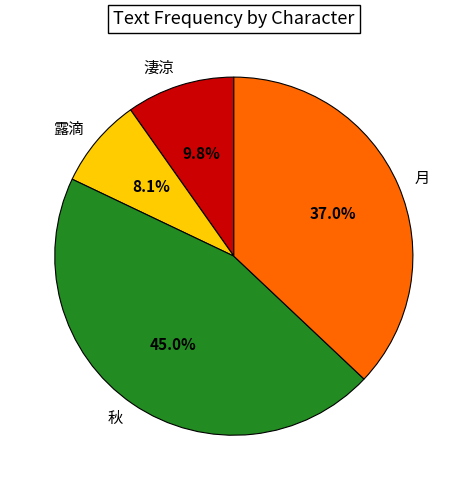

To the nearest percent, what portion does 淒涼 represent?

10%